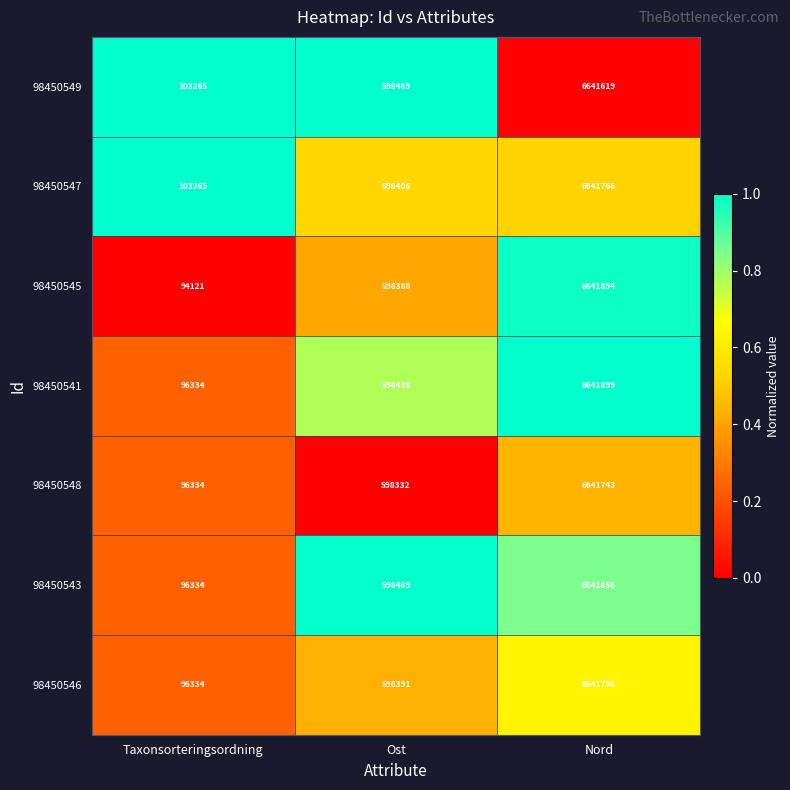

At which label is 98450549 closest to 3372442?

Ost